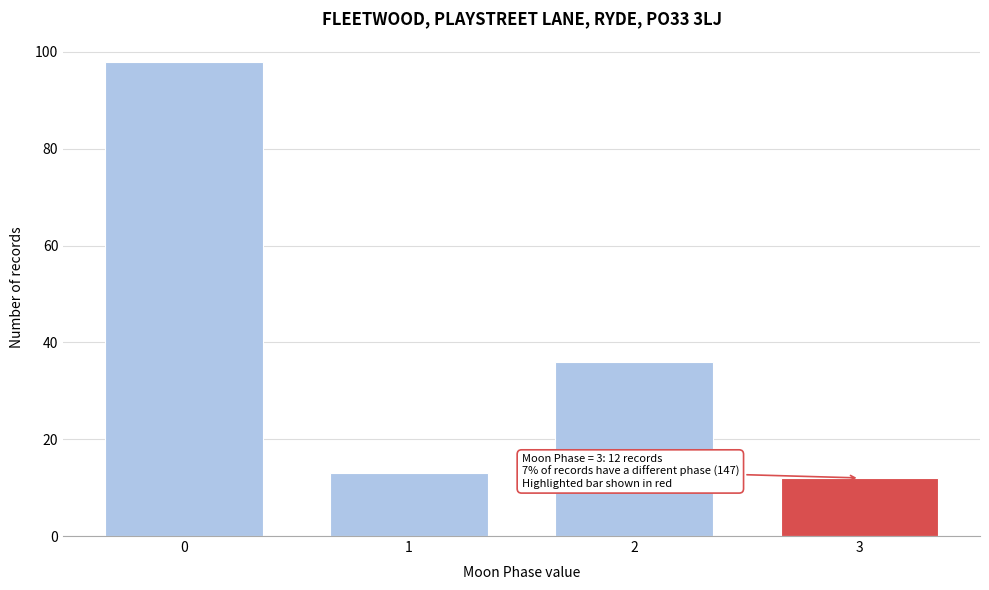

Reading right to left, list all the values displayed in this chart.

3=12	2=36	1=13	0=98